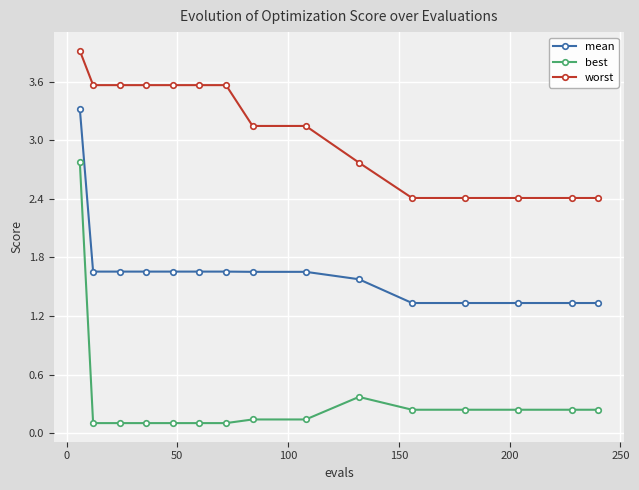

List the series in order of their overall mean, highest first.

worst, mean, best